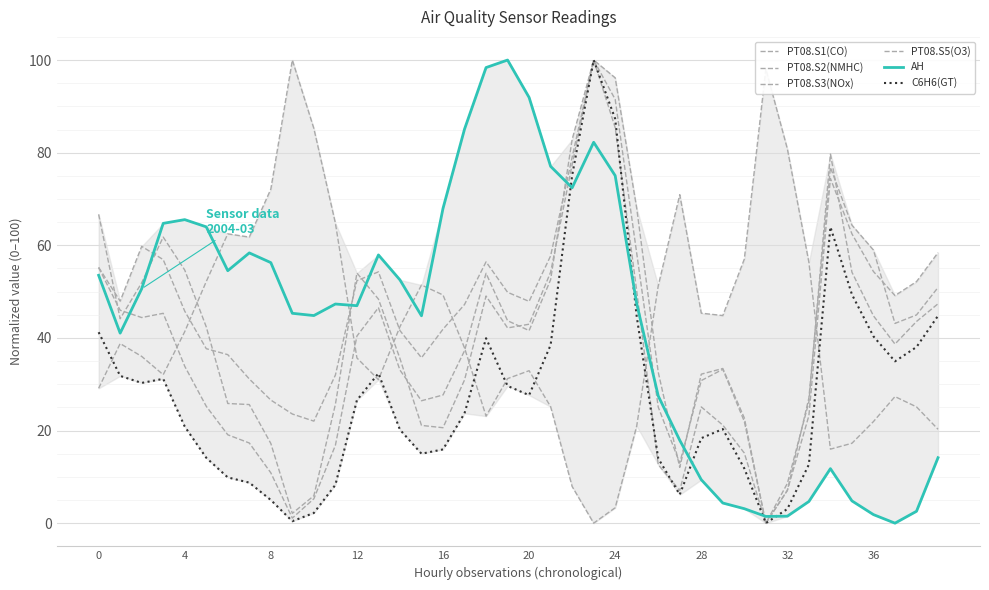

Is it true that AH equals 14.1 at 39?

True